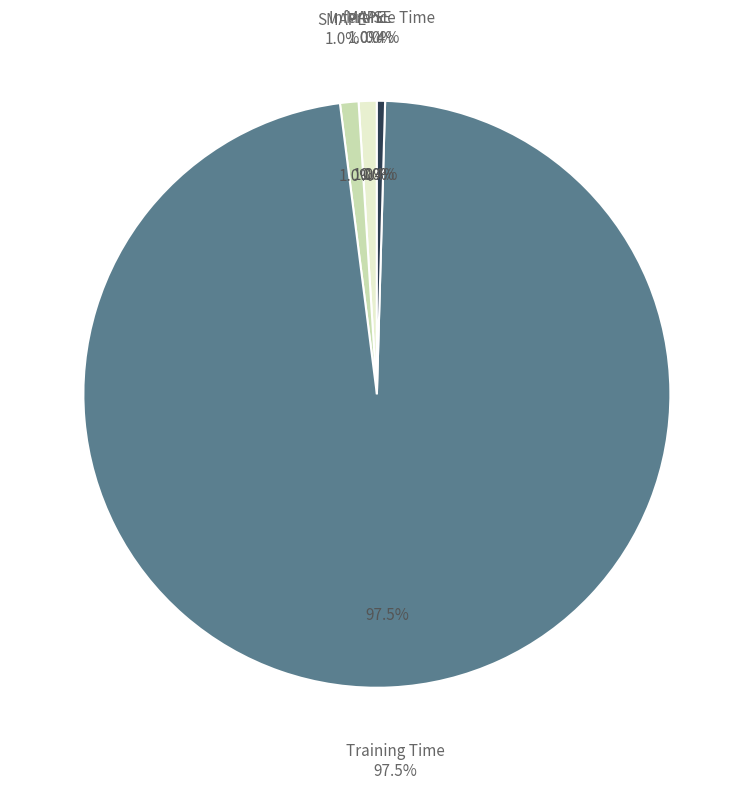

What percentage is NOT represented by Training Time?

2.5%